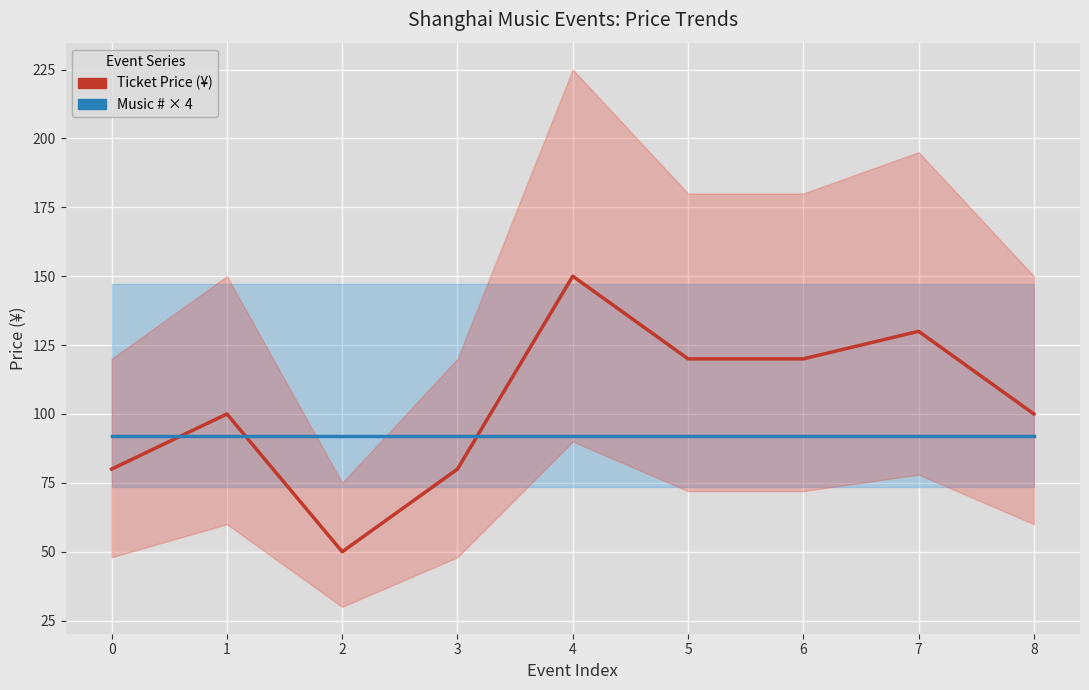

Is this an area chart (filled region under the line)?

No